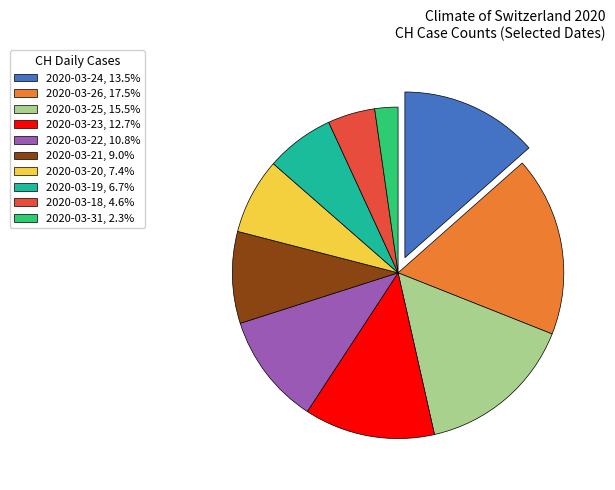

Is there any slice that represents more than half of the pie?

No